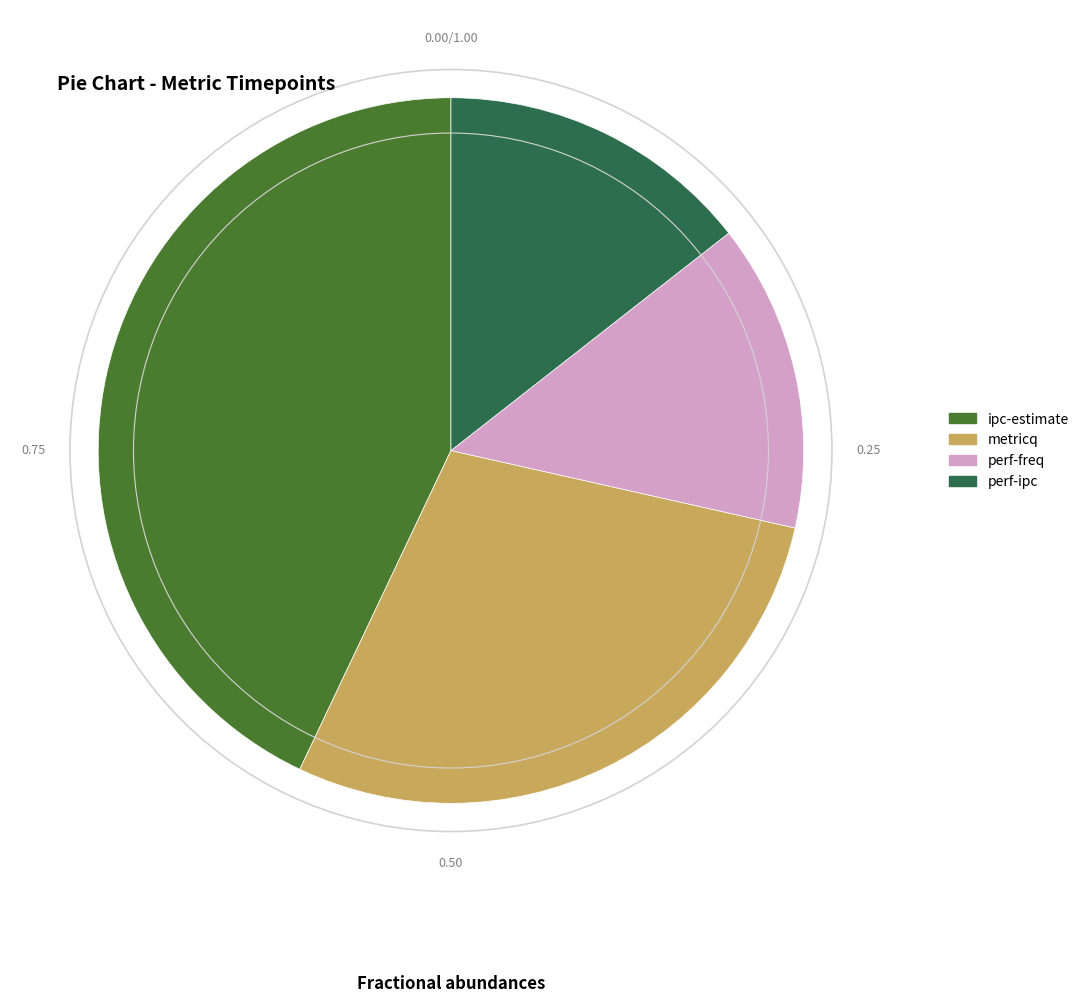

Does any single category account for the majority?

No